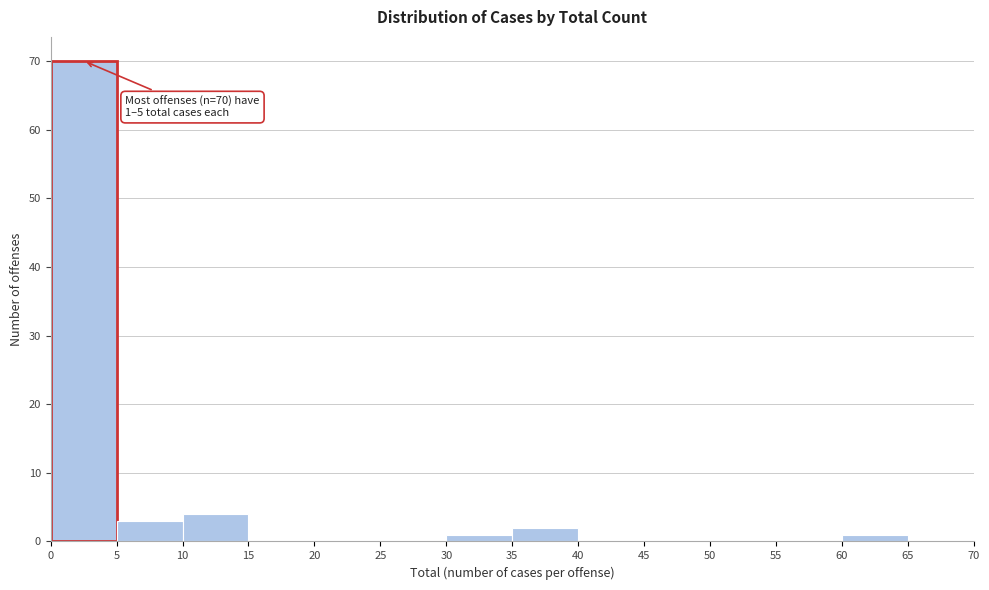

Over which range of the x-axis is the bar tallest?

0 to 5